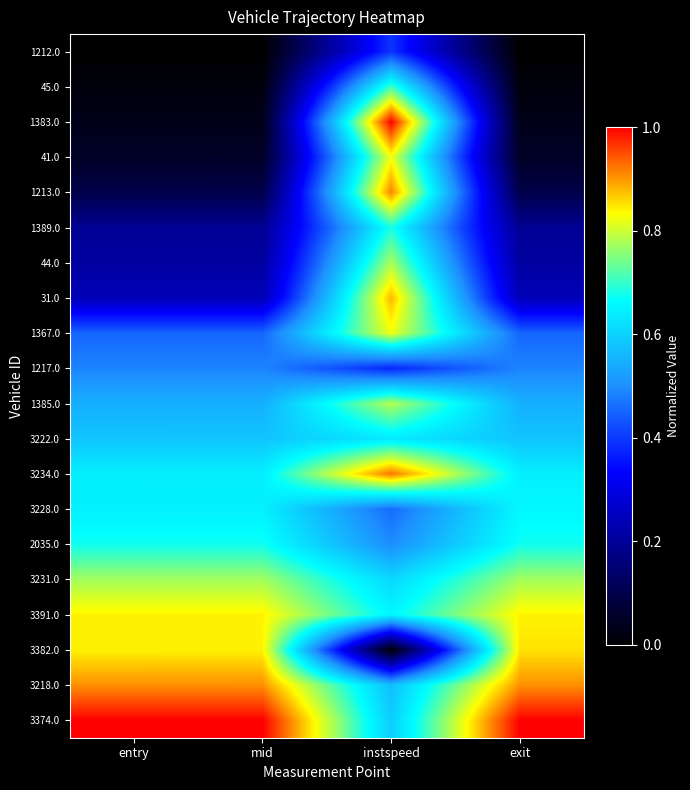

Reading right to left, what are all the values shown in this chart?

1212.0: exit=0.0	instspeed=0.4	mid=0.0	entry=0.0
45.0: exit=0.0	instspeed=0.7	mid=0.0	entry=0.0
1383.0: exit=0.0	instspeed=1.0	mid=0.0	entry=0.0
41.0: exit=0.1	instspeed=0.8	mid=0.1	entry=0.1
1213.0: exit=0.1	instspeed=0.9	mid=0.1	entry=0.1
1389.0: exit=0.2	instspeed=0.7	mid=0.2	entry=0.2
44.0: exit=0.2	instspeed=0.8	mid=0.2	entry=0.2
31.0: exit=0.2	instspeed=0.9	mid=0.2	entry=0.2
1367.0: exit=0.5	instspeed=0.8	mid=0.5	entry=0.5
1217.0: exit=0.5	instspeed=0.4	mid=0.5	entry=0.5
1385.0: exit=0.5	instspeed=0.8	mid=0.5	entry=0.5
3222.0: exit=0.6	instspeed=0.6	mid=0.6	entry=0.6
3234.0: exit=0.6	instspeed=0.9	mid=0.6	entry=0.6
3228.0: exit=0.7	instspeed=0.5	mid=0.6	entry=0.6
2035.0: exit=0.7	instspeed=0.5	mid=0.7	entry=0.7
3231.0: exit=0.8	instspeed=0.6	mid=0.8	entry=0.8
3391.0: exit=0.8	instspeed=0.7	mid=0.8	entry=0.8
3382.0: exit=0.9	instspeed=0.0	mid=0.8	entry=0.8
3218.0: exit=0.9	instspeed=0.6	mid=0.9	entry=0.9
3374.0: exit=1.0	instspeed=0.6	mid=1.0	entry=1.0